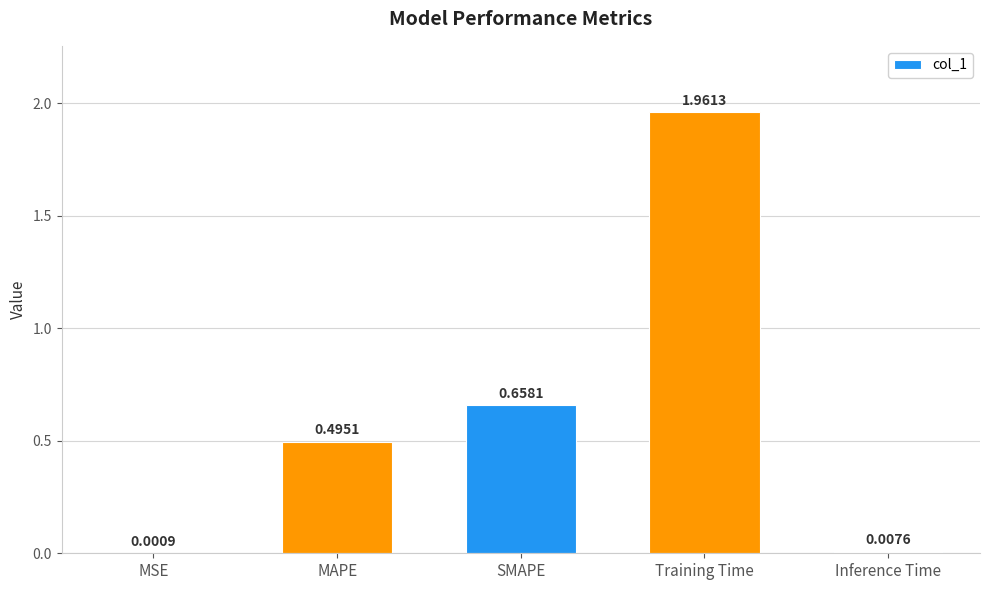

Where is the data nearest to the value 0?

MSE